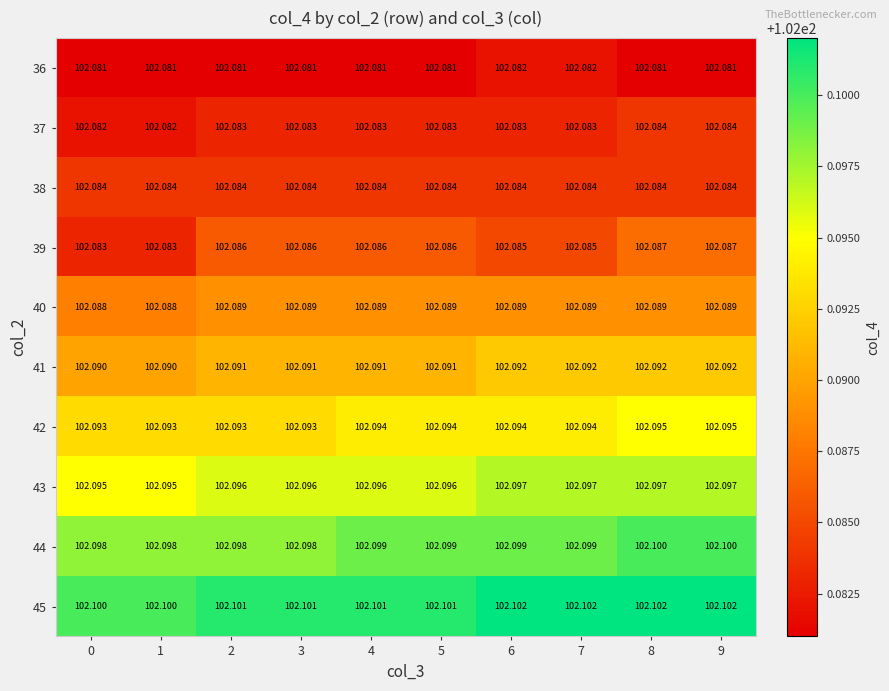

Is the value of 44 at 9 greater than the value of 38 at 5?

Yes